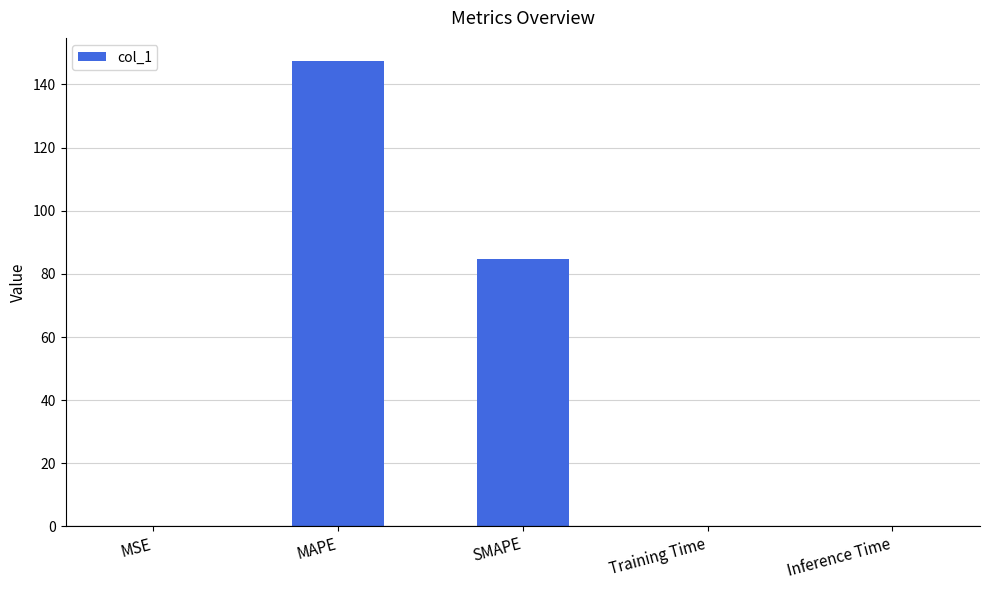

The value at SMAPE is 132.0. True or false?

False